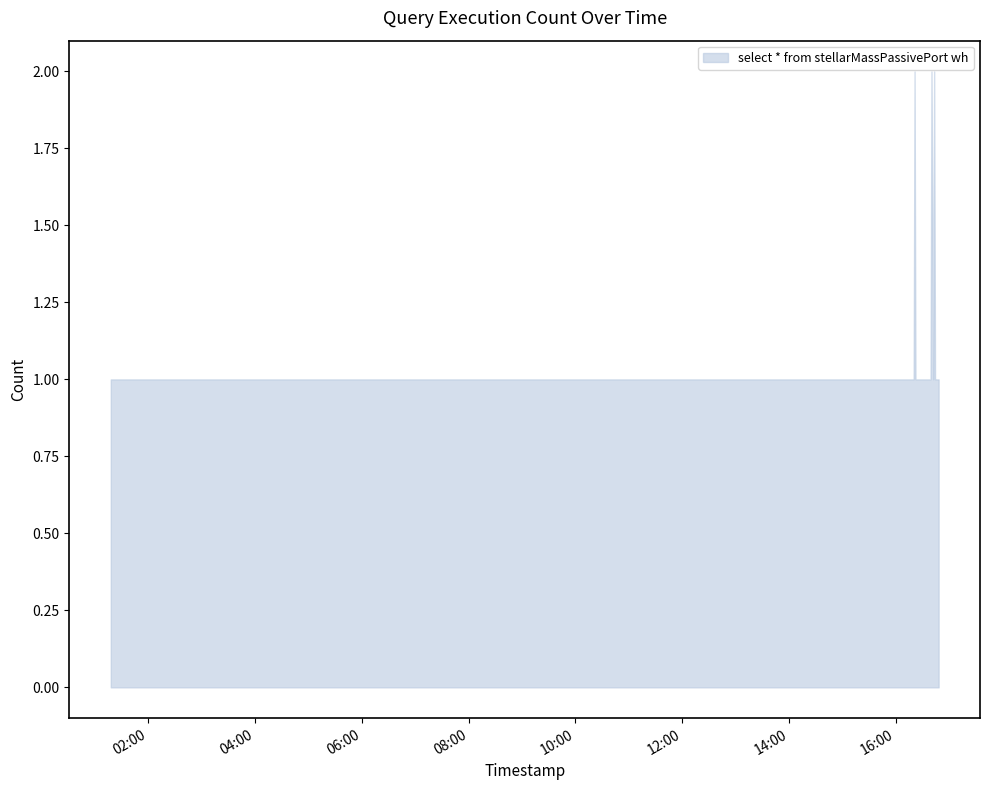

What is the average value?

1